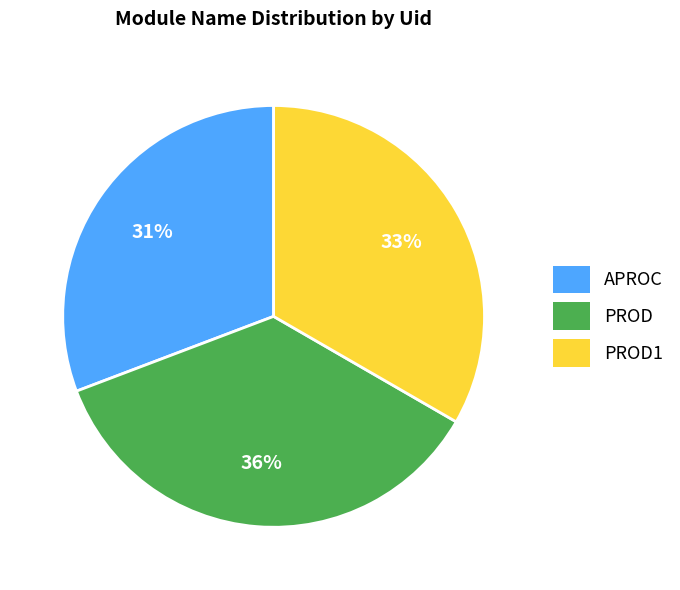

Is there any slice that represents more than half of the pie?

No